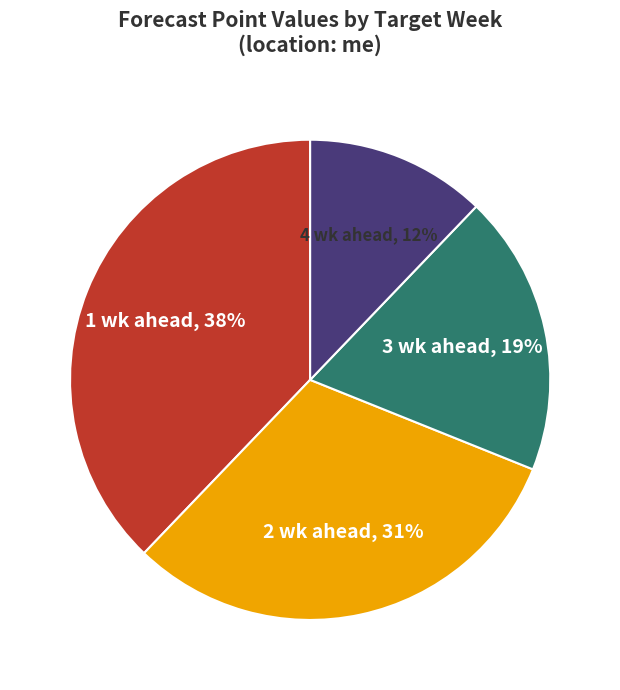

What is the largest slice in the pie chart?

1 wk ahead